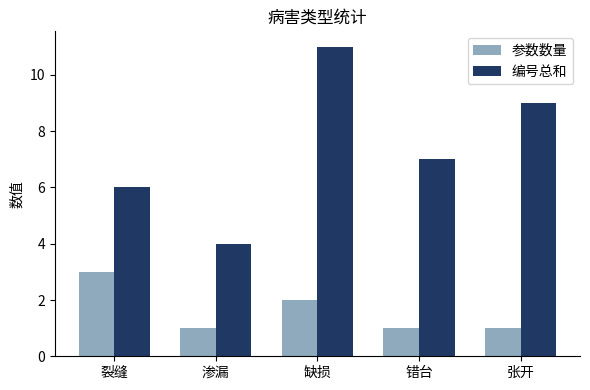

What is the smallest value displayed?

1